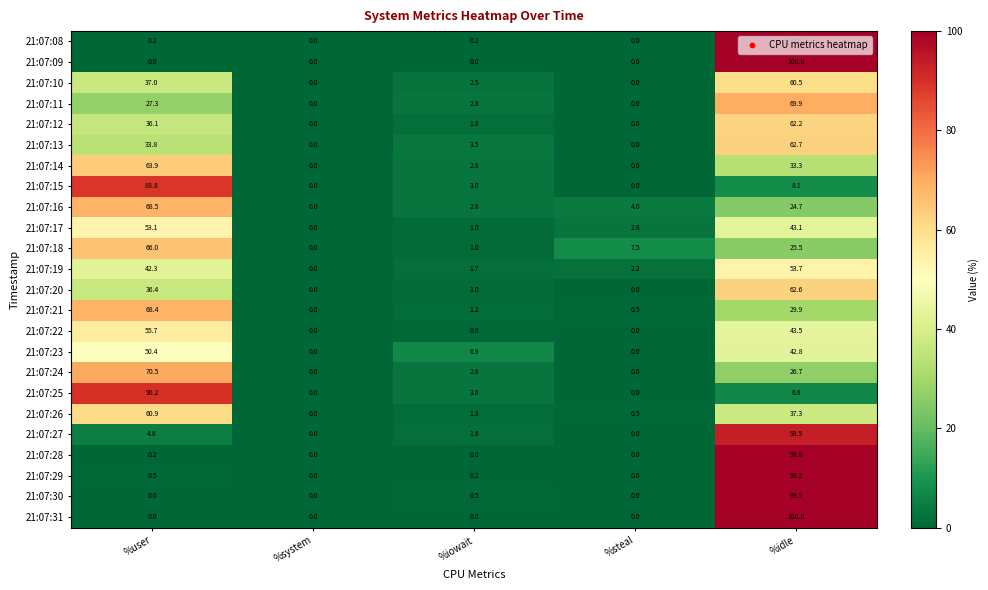

At which category is the sum across all series the highest?

%idle